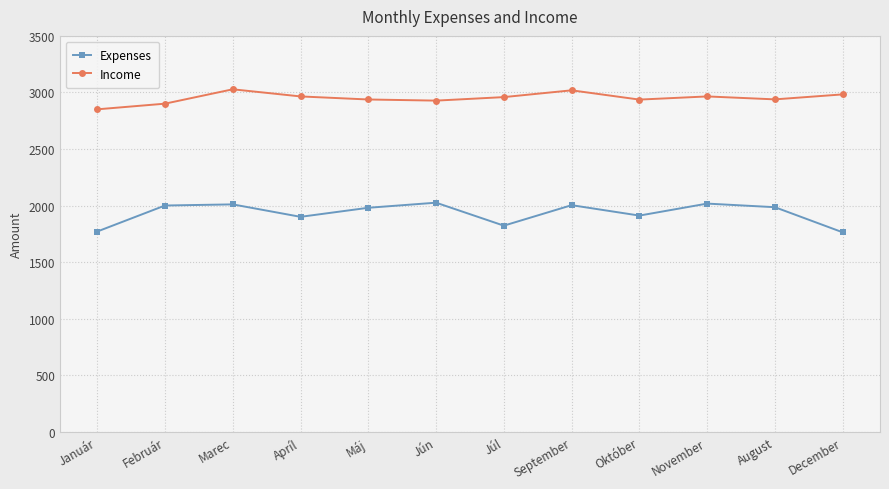

What is the approximate value of Income at Apríl?

2965